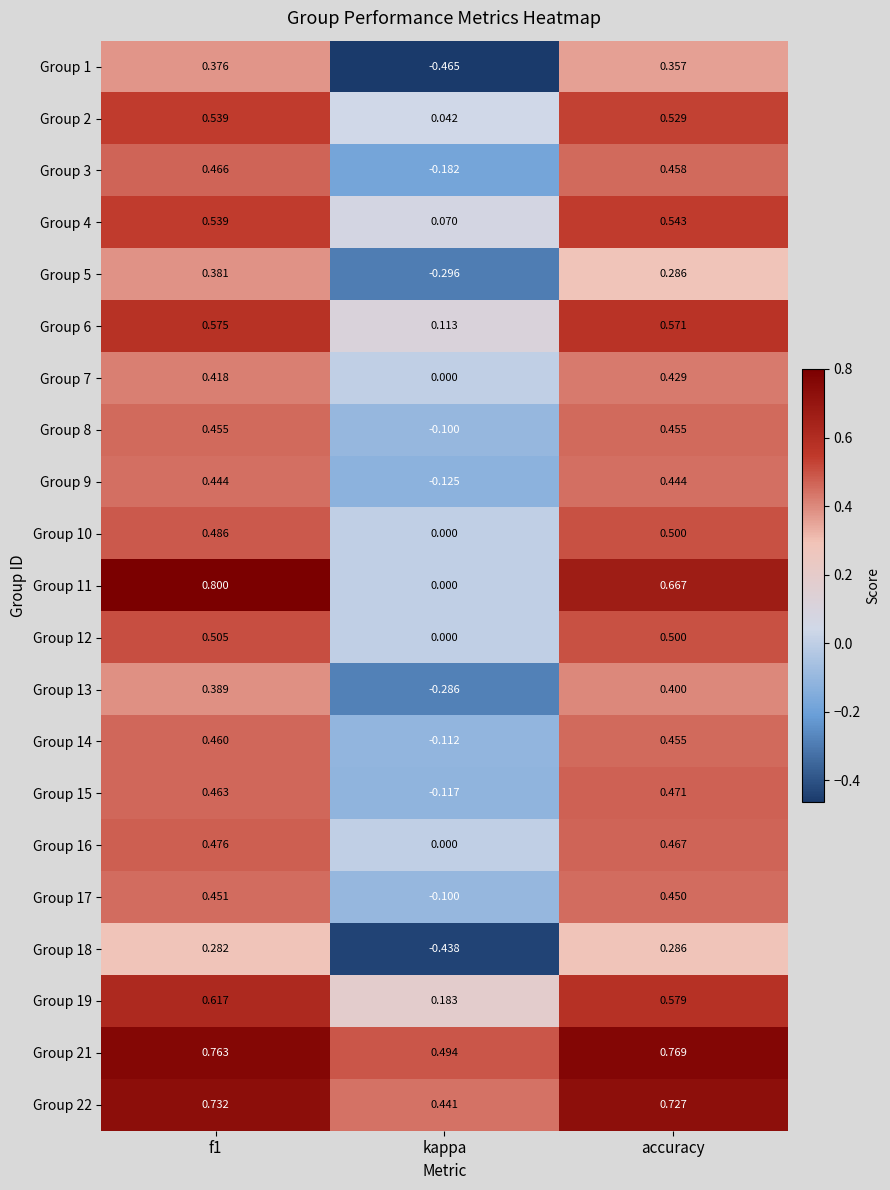

At which label does Group 7 reach its peak?

accuracy